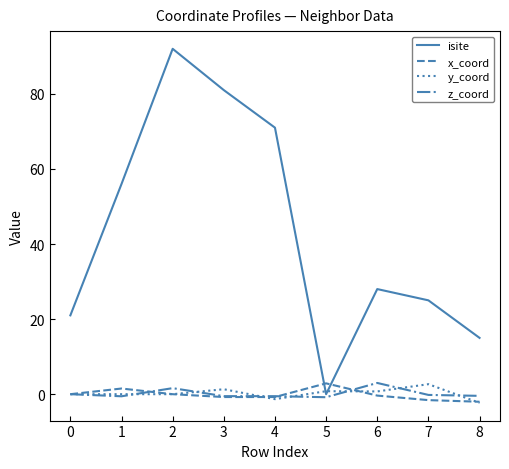

True or false: x_coord and isite intersect in this chart.

True